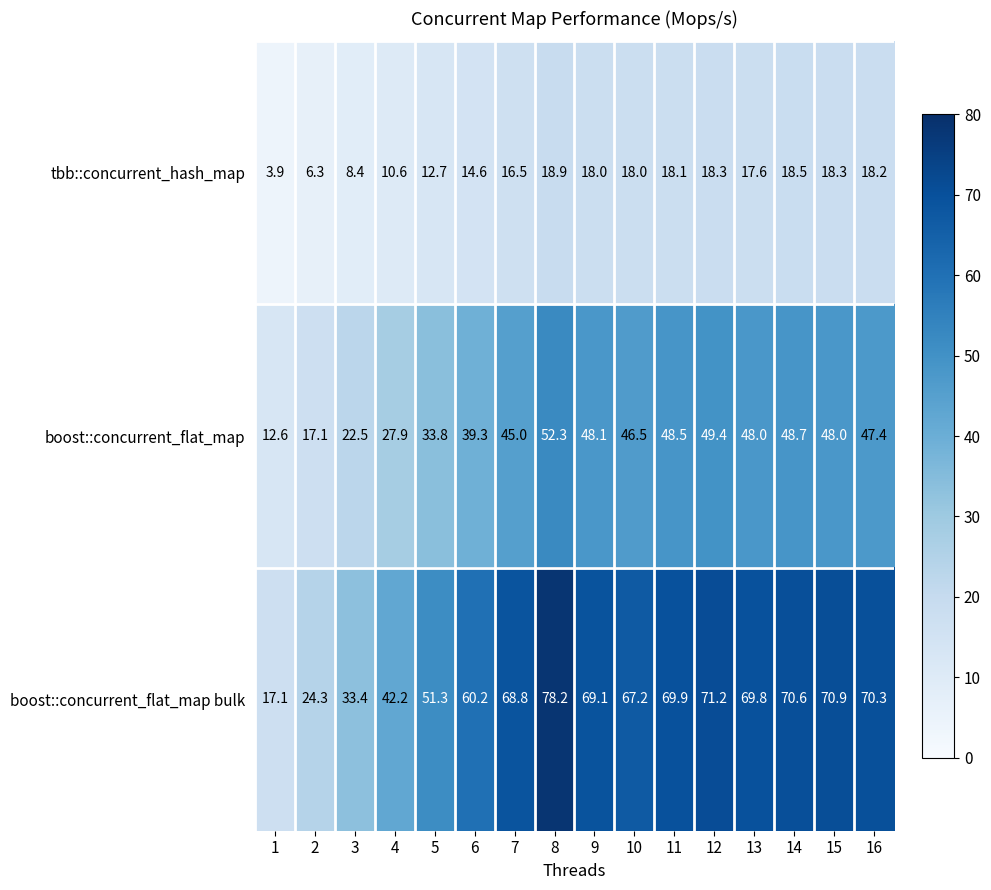

What is the sum of all tbb::concurrent_hash_map values?

236.9